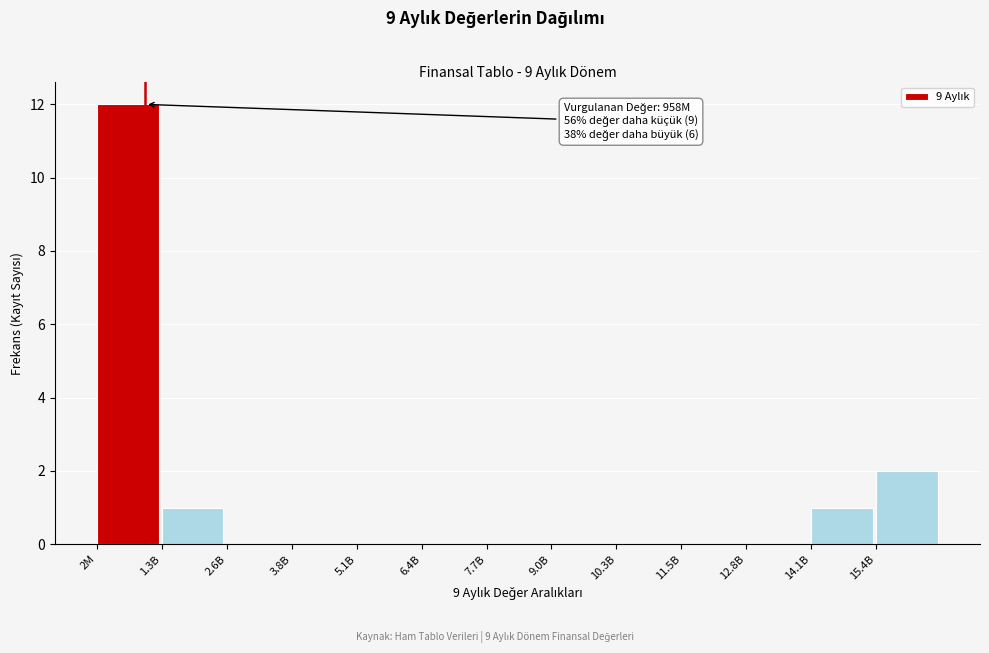

Reading left to right, what are all the values shown in this chart?

2M=12	1.3B=1	2.6B=0	3.8B=0	5.1B=0	6.4B=0	7.7B=0	9.0B=0	10.3B=0	11.5B=0	12.8B=0	14.1B=1	15.4B=2